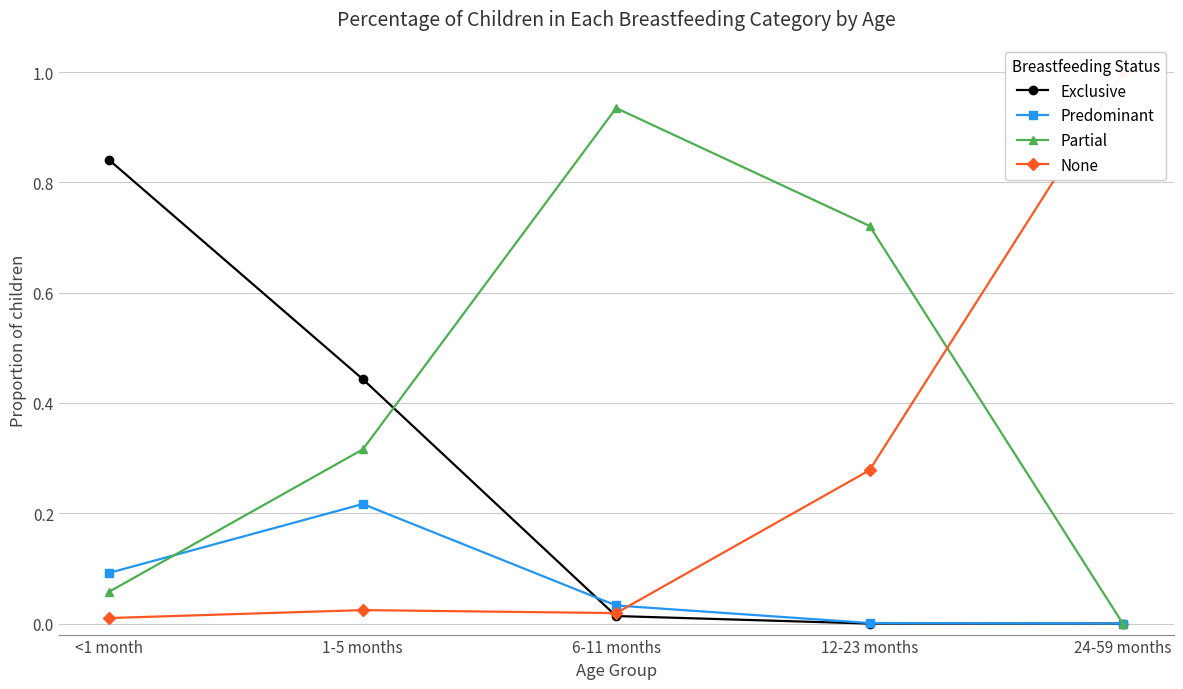

List the series in order of their peak value, highest first.

None, Partial, Exclusive, Predominant